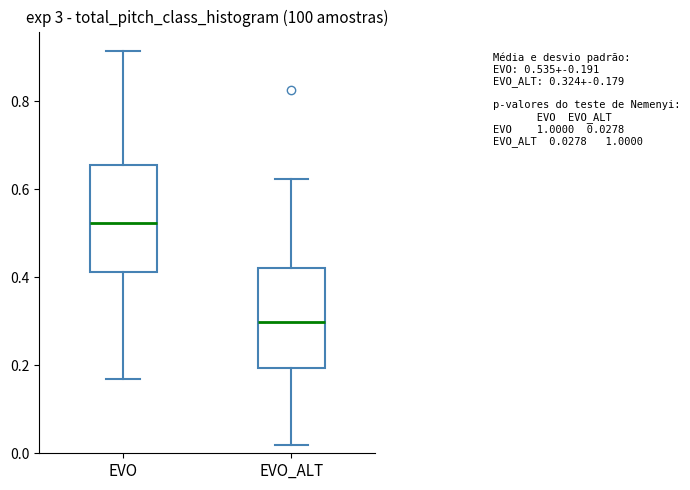

Which box has the lowest median line?

EVO_ALT